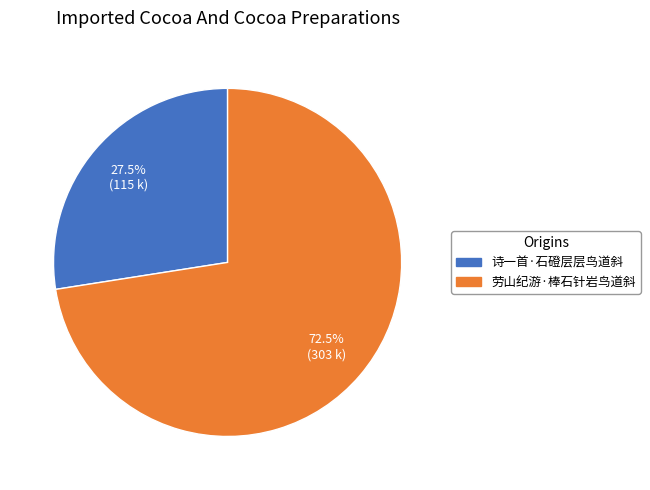

Rank the categories by value from highest to lowest.

劳山纪游·棒石针岩鸟道斜, 诗一首·石磴层层鸟道斜